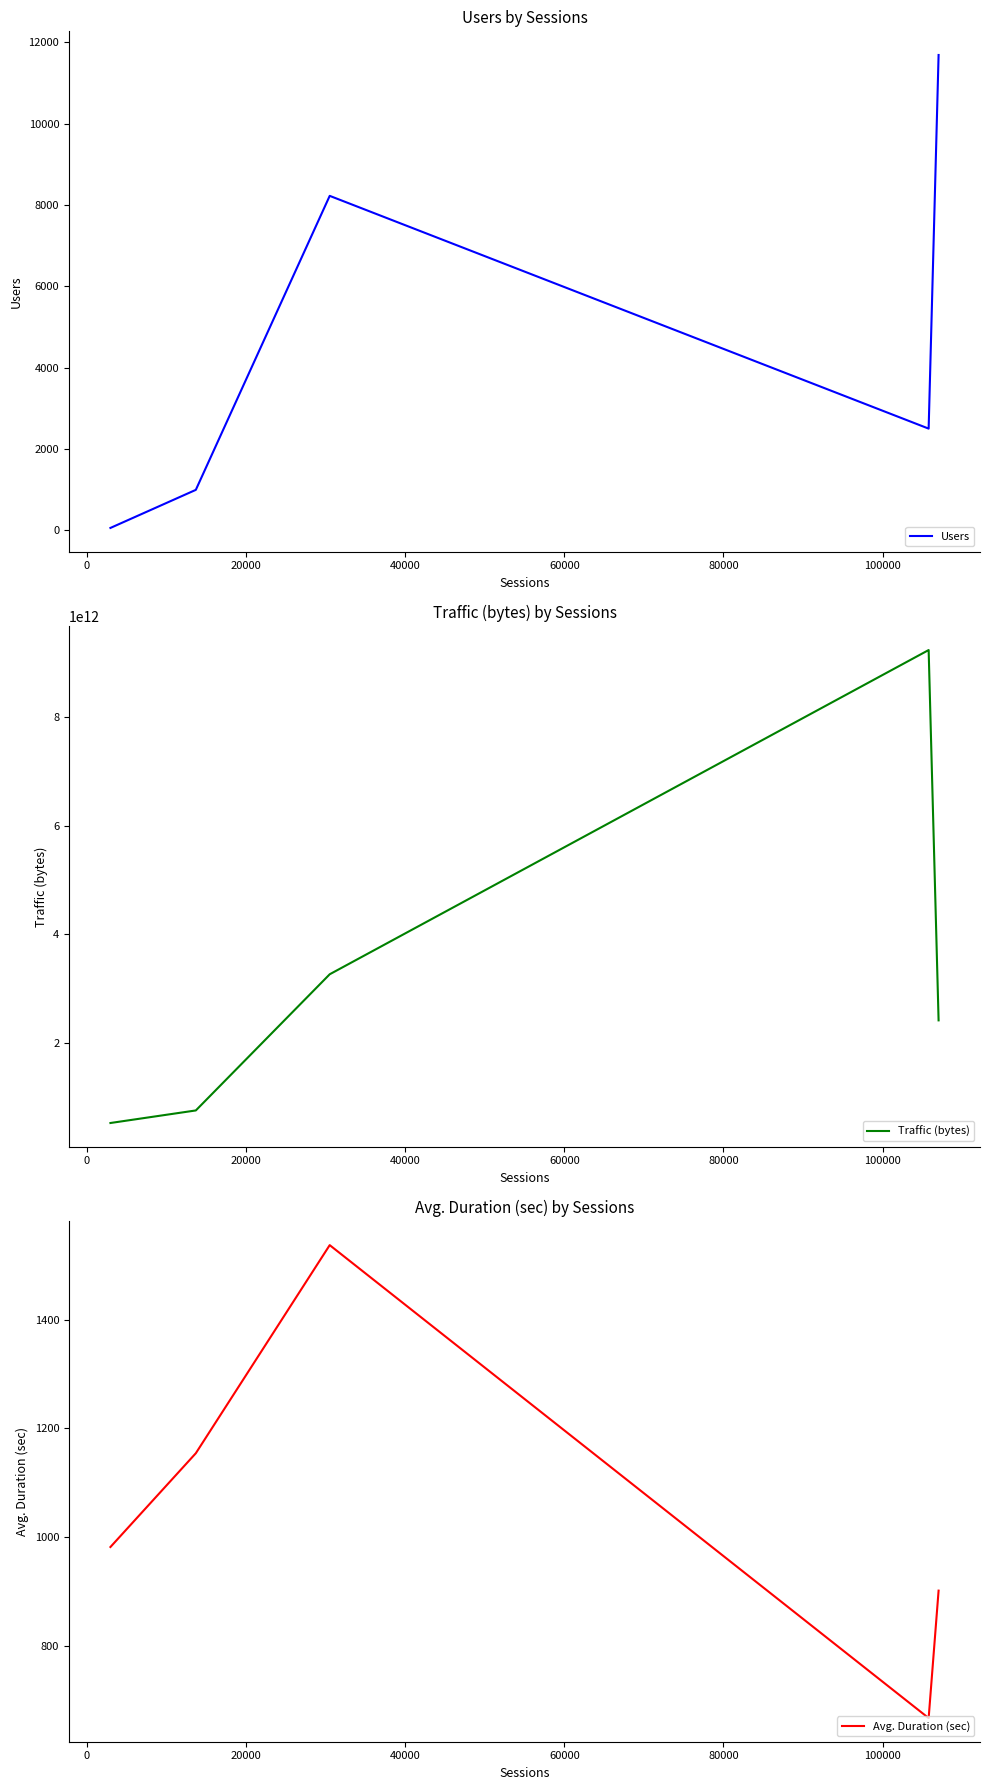

What is the maximum value for Users?

11687